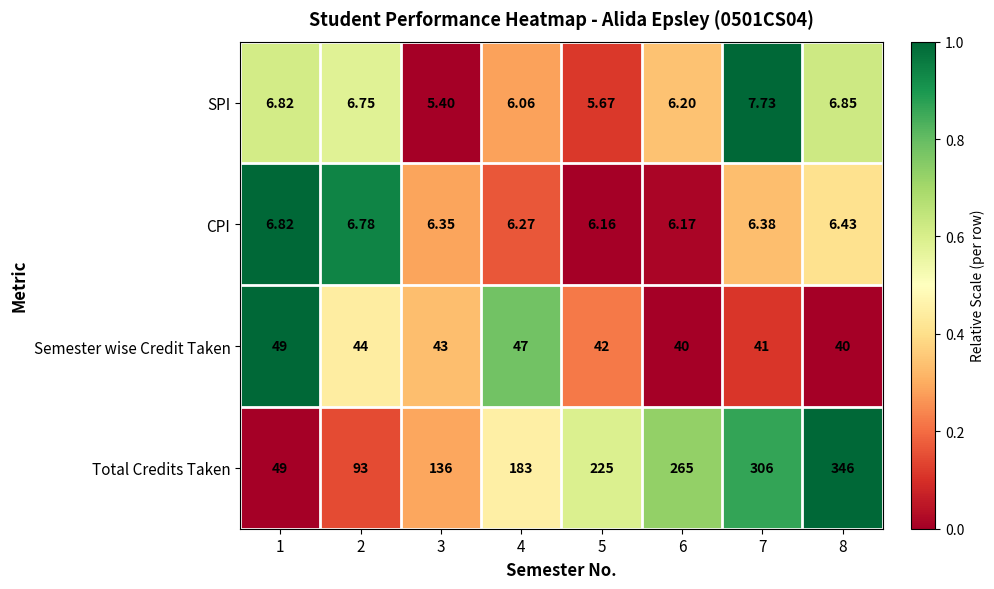

Which series has the widest spread of values?

Total Credits Taken